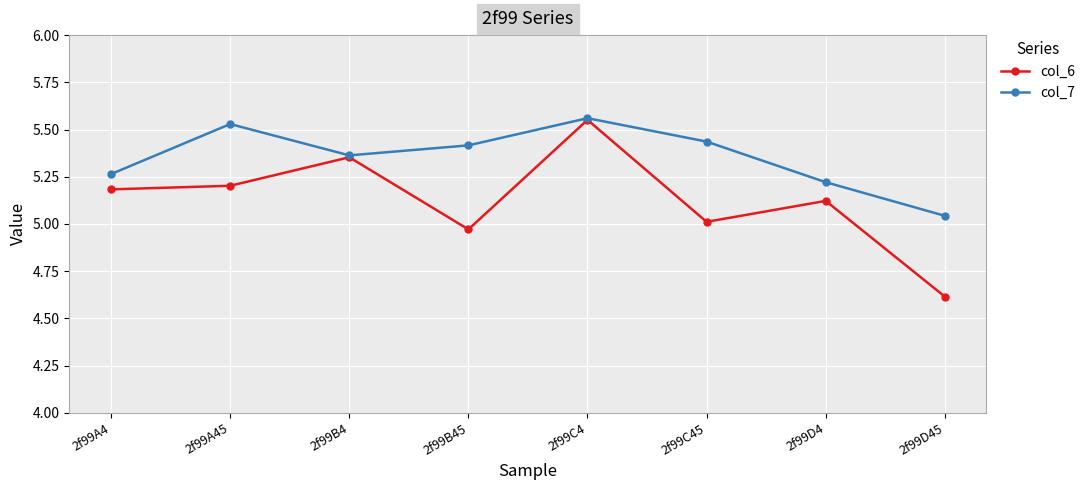

What are all the series names shown in the legend?

col_6, col_7